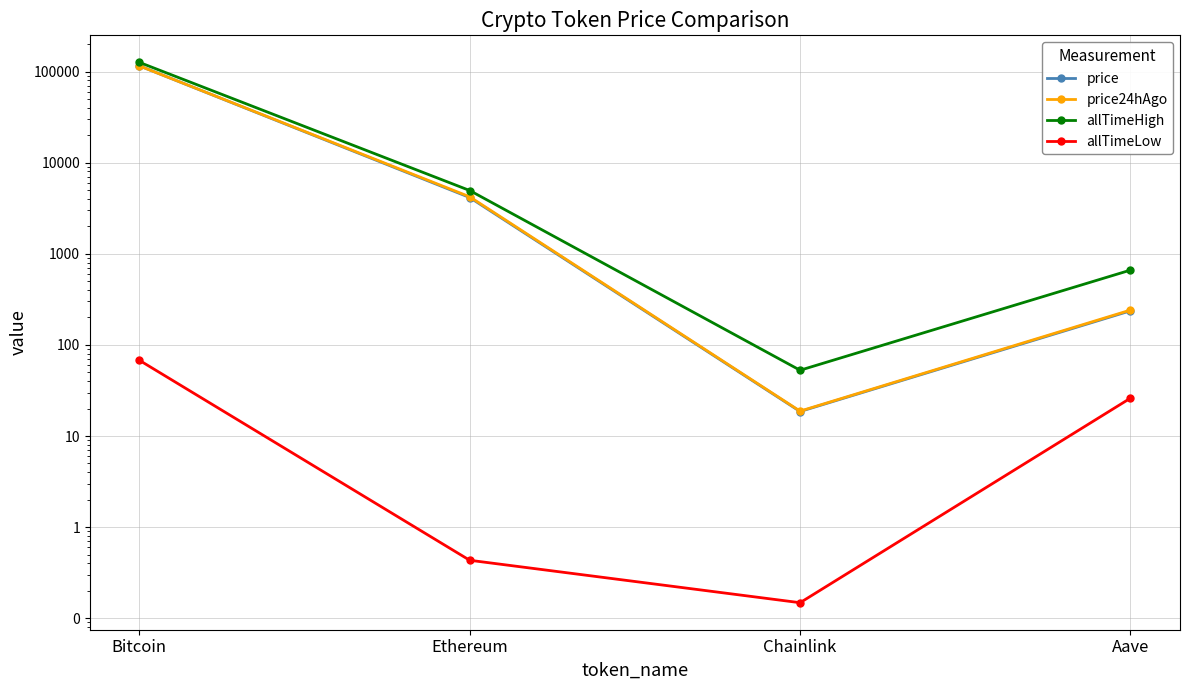

Reading left to right, extract all data points from this chart.

price: Bitcoin=115539.0	Ethereum=4142.5	Chainlink=18.6	Aave=236.6
price24hAgo: Bitcoin=115356.0	Ethereum=4220.9	Chainlink=18.8	Aave=241.0
allTimeHigh: Bitcoin=126080.0	Ethereum=4946.1	Chainlink=52.7	Aave=661.7
allTimeLow: Bitcoin=67.8	Ethereum=0.4	Chainlink=0.1	Aave=26.0